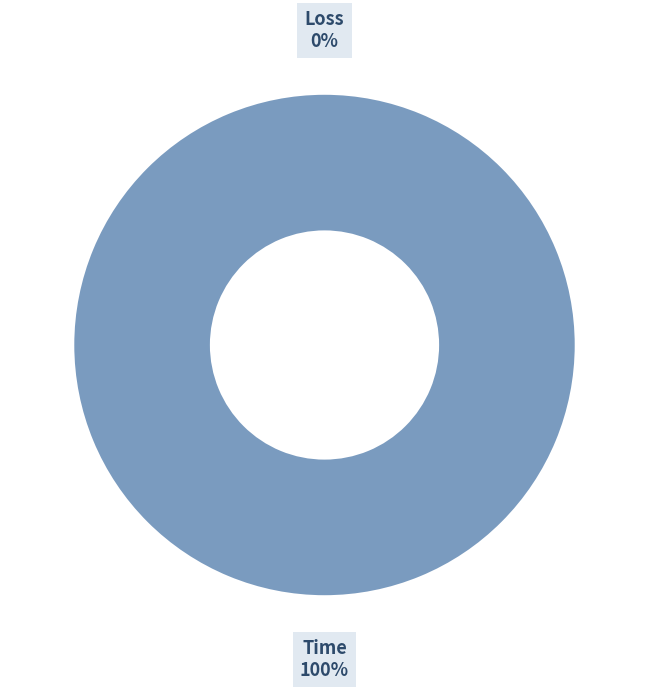

Which slice is the smallest?

Loss